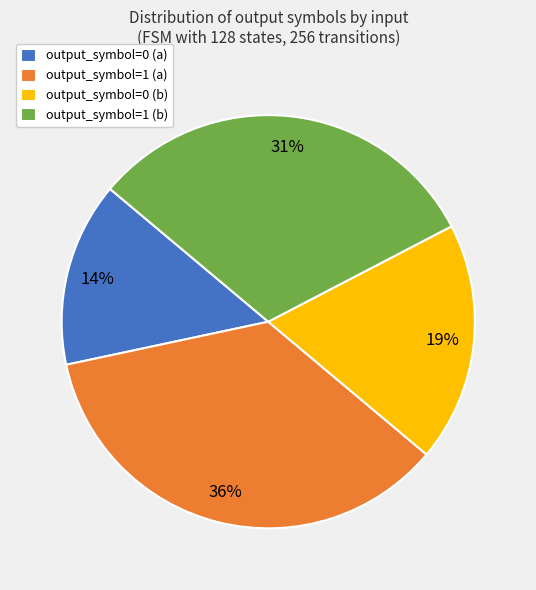

To the nearest percent, what percentage of the pie is output_symbol=0 (a)?

14%